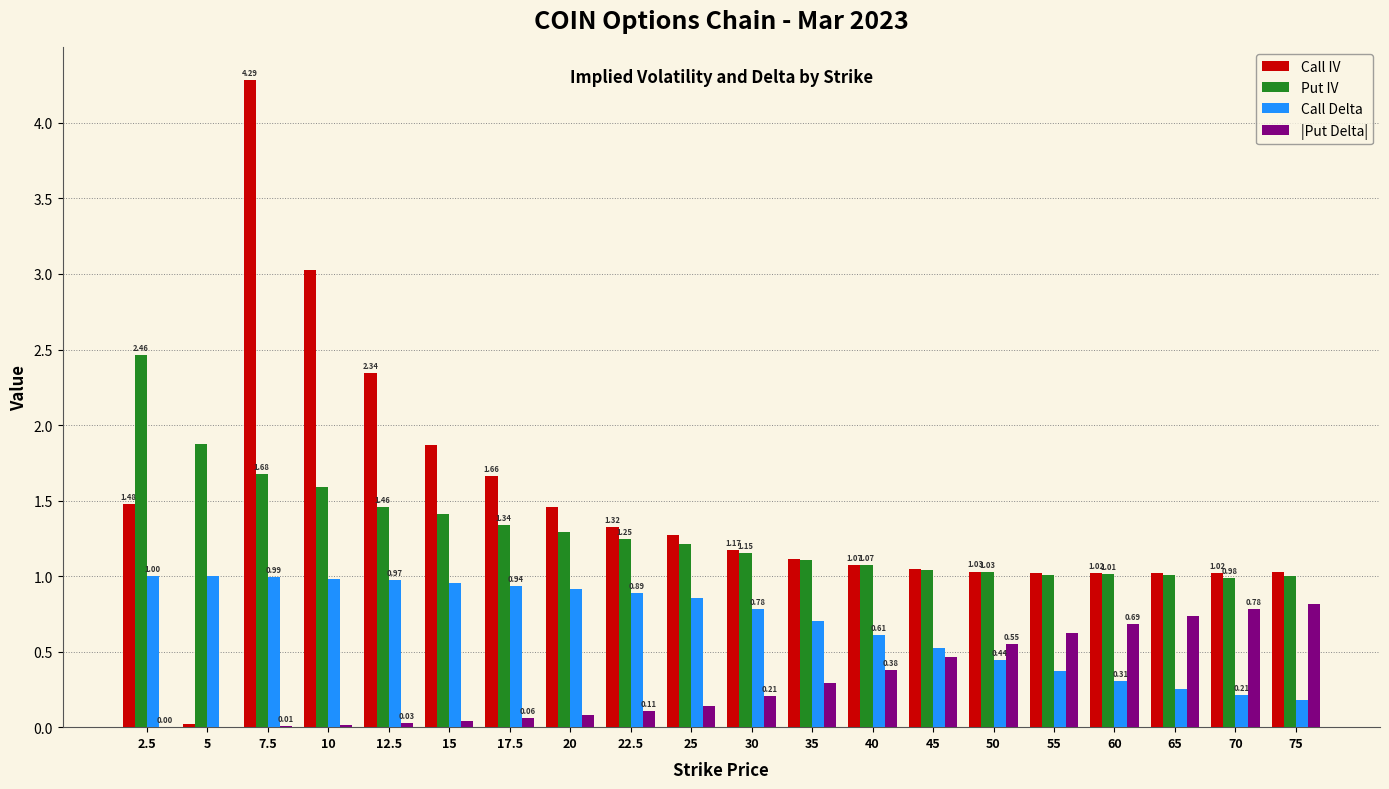

How many groups of bars are there?

20